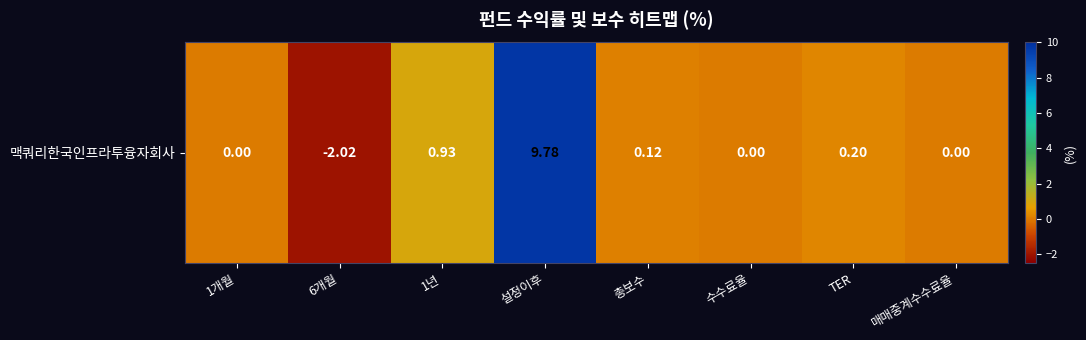

At which label does the data first exceed 0?

1년